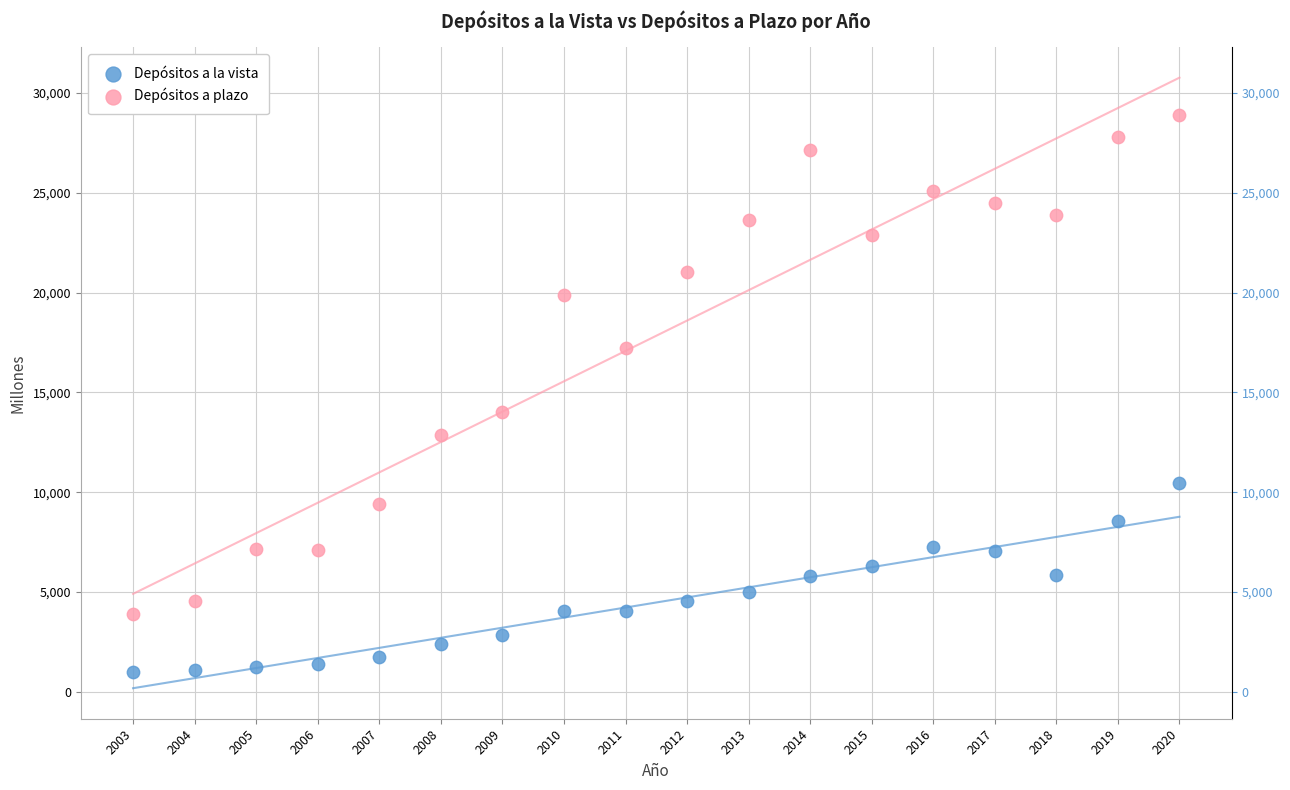

Which series contains the lowest Y value?

Depósitos a la vista